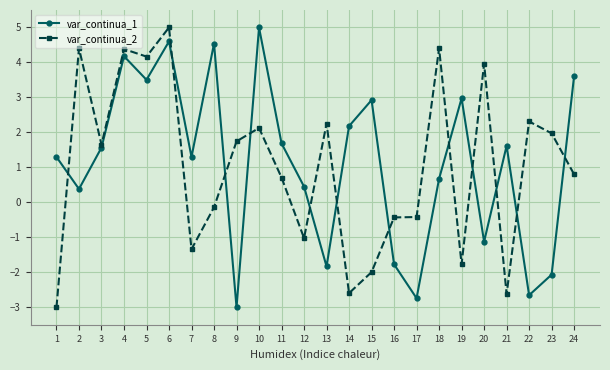

What is the total value across all series at 11?

2.4